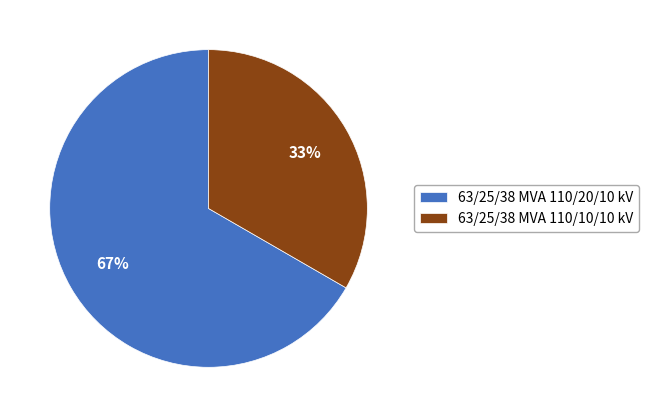

To the nearest percent, what is the average slice percentage?

50%